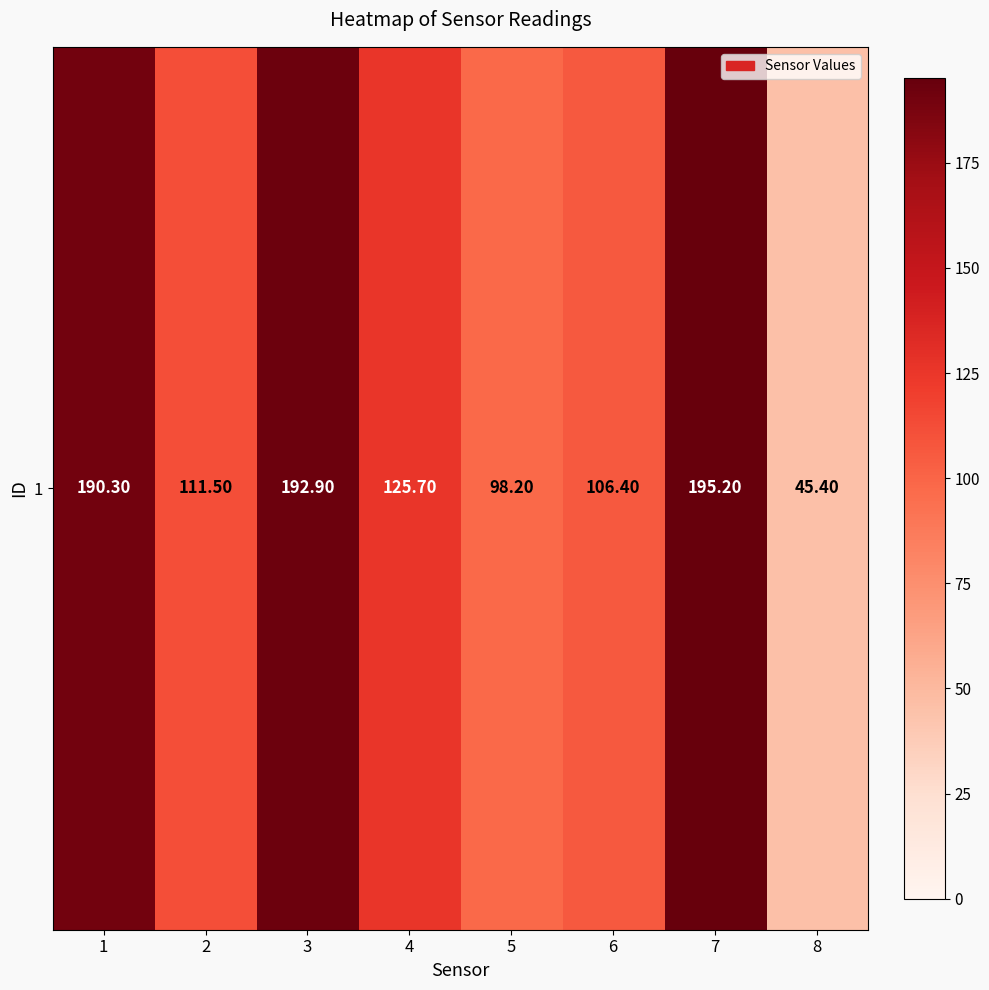

What is the difference between the values at 4 and 8?

80.3